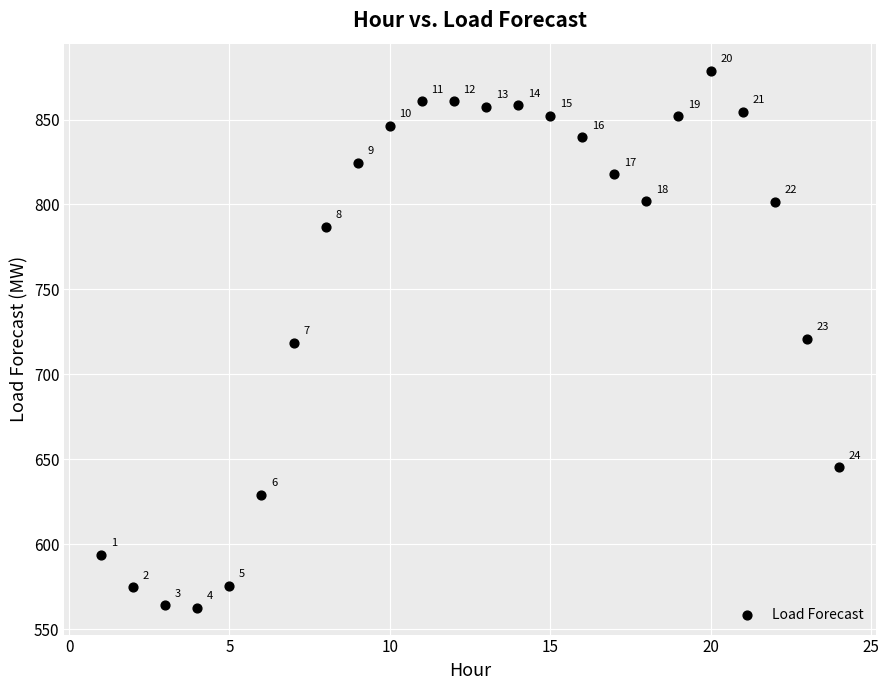

What Y value in the scatter plot is closest to 720?

721.1